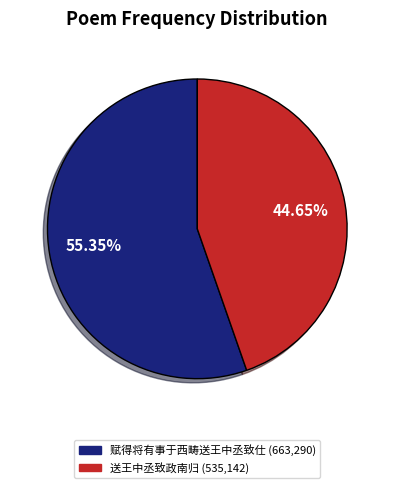

Is it true that 赋得将有事于西畴送王中丞致仕 is 41% of the pie?

False